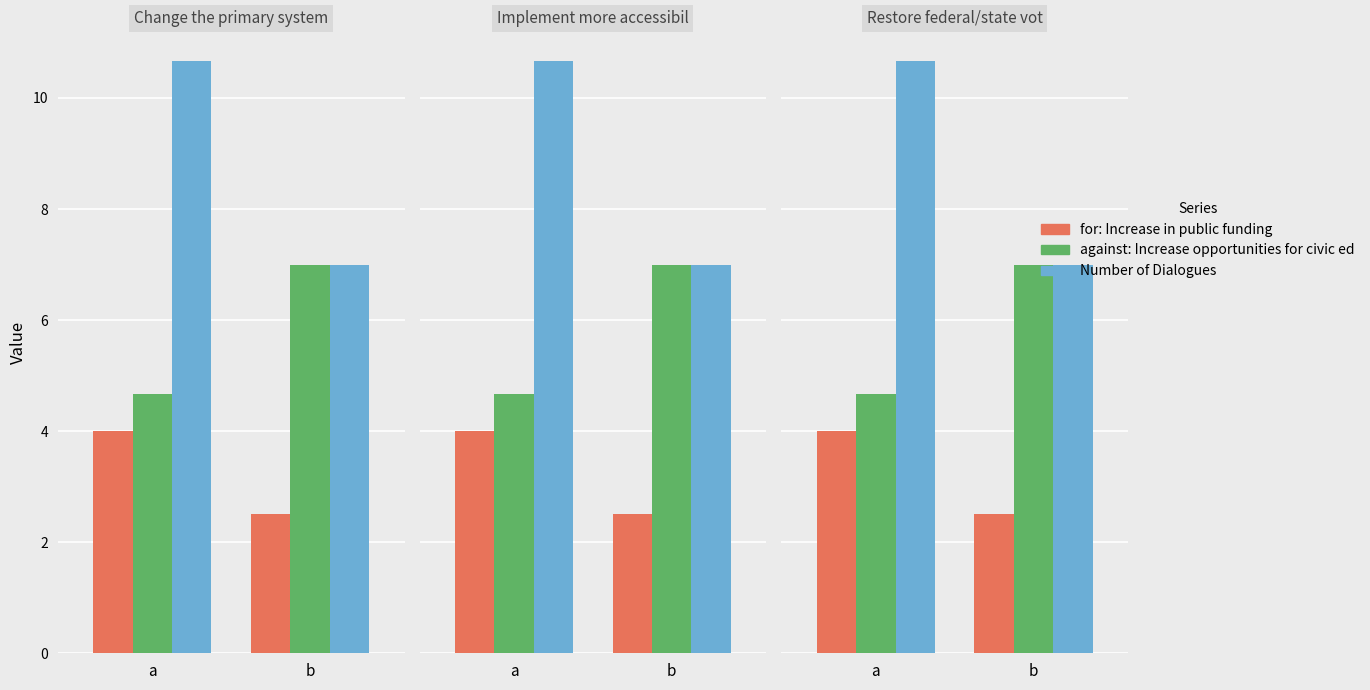

Is it true that Number of Dialogues equals 6 at 48740?

False